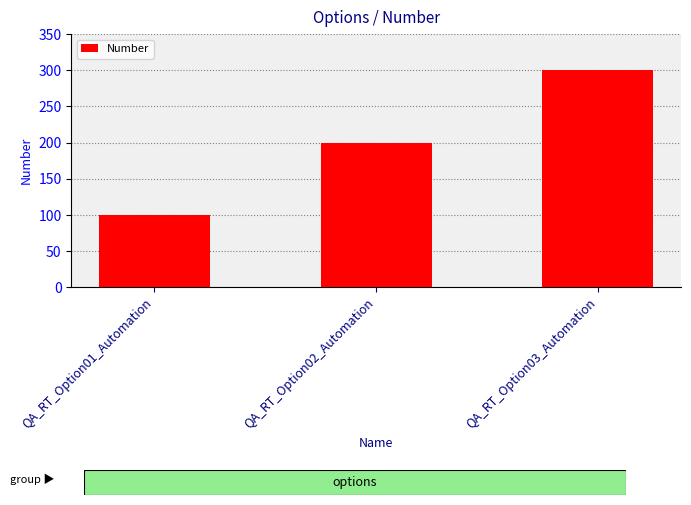

What is the label of the 2nd bar from the left?

QA_RT_Option02_Automation